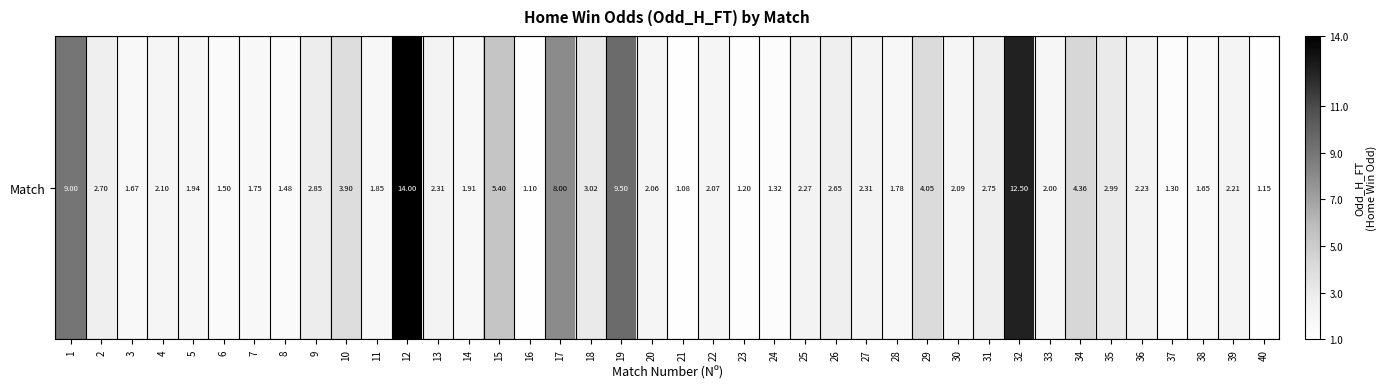

What is the difference between the maximum and minimum values?

12.9